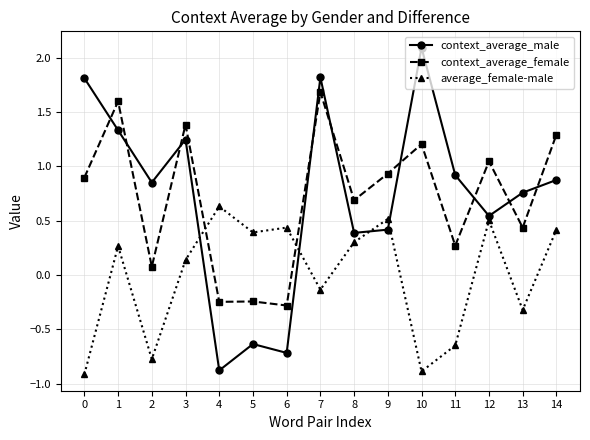

At how many categories does at least one series exceed 0?

15